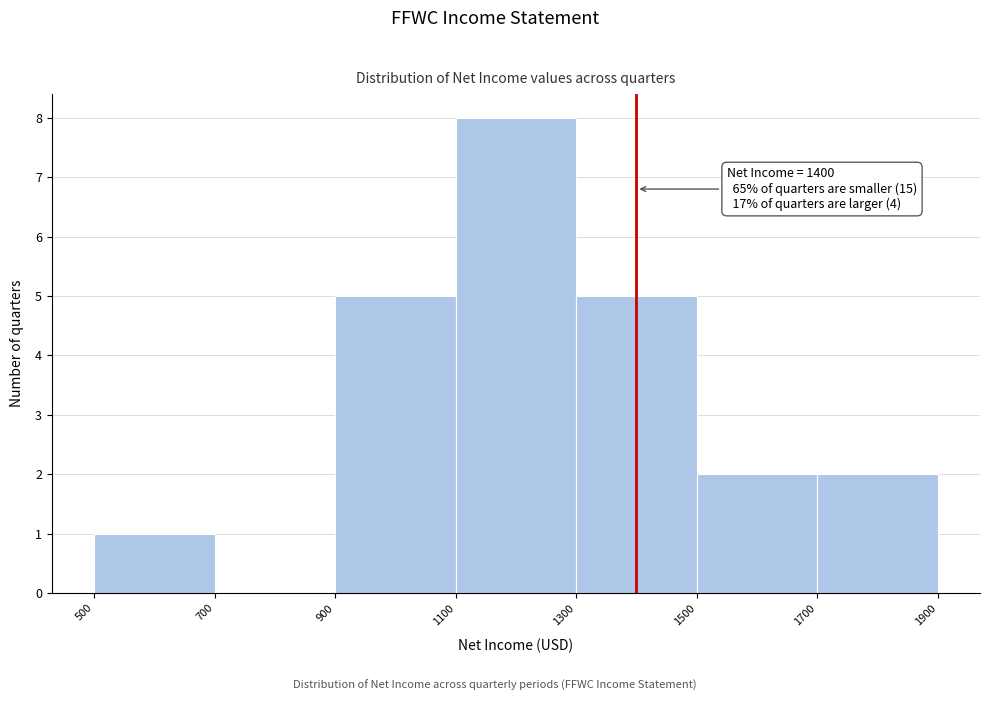

Over which range of the x-axis is the bar tallest?

1100 to 1300